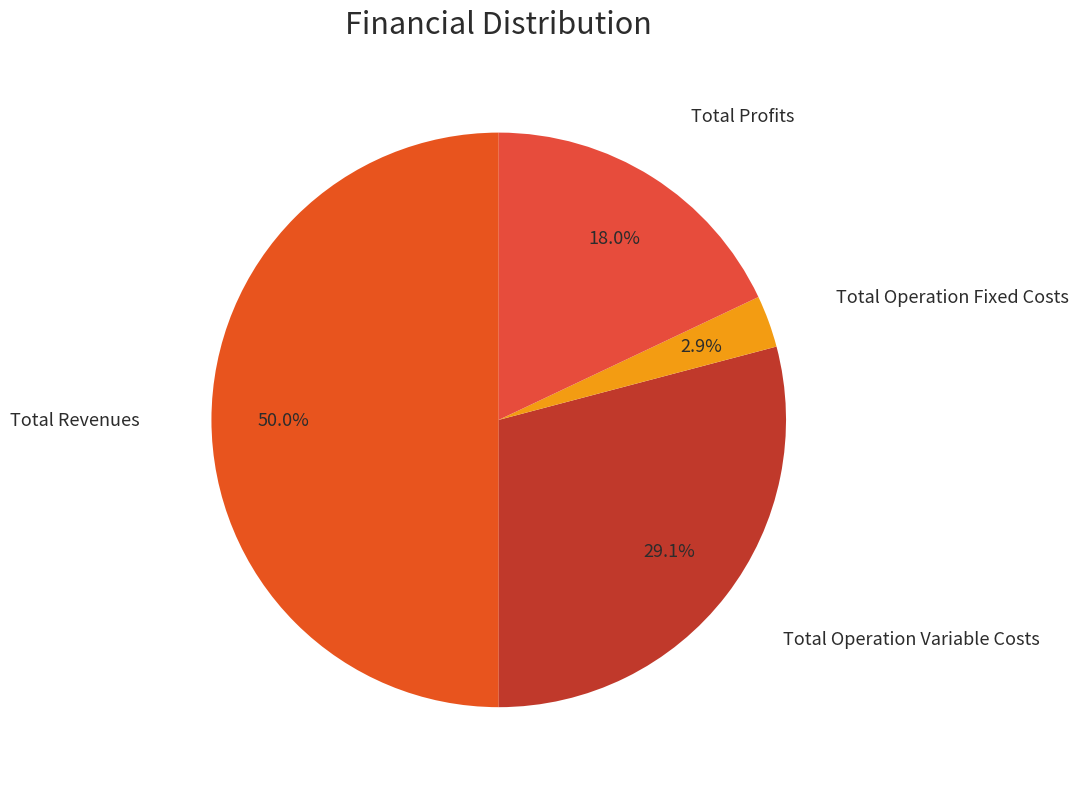

What portion of the pie excludes Total Revenues?

50.0%